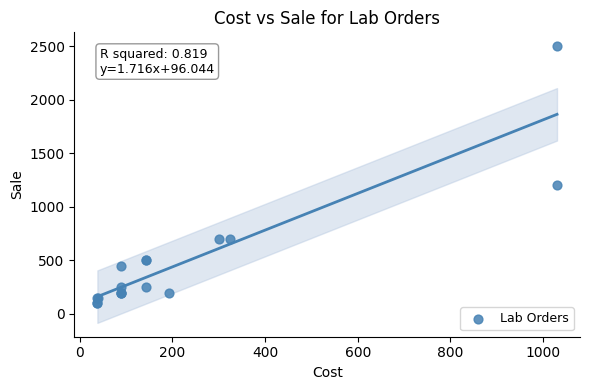

What Y value in the scatter plot is closest to 1300?

1200